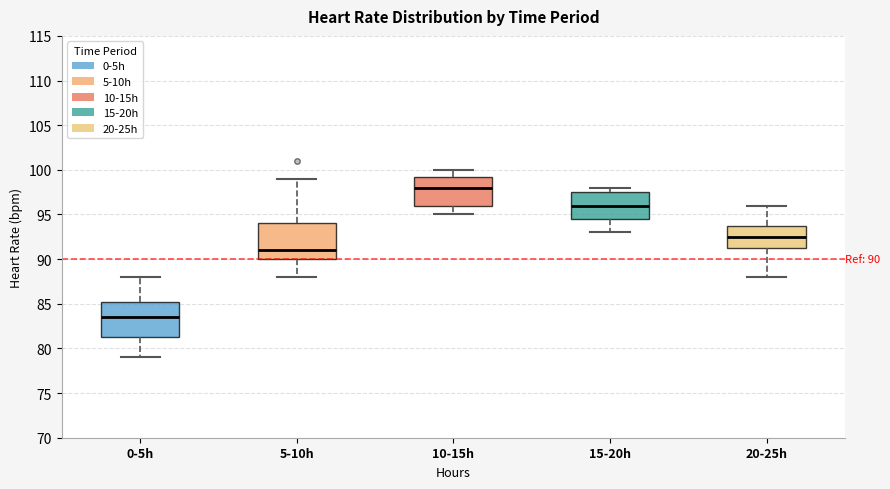

Which box's median line is the lowest?

0-5h